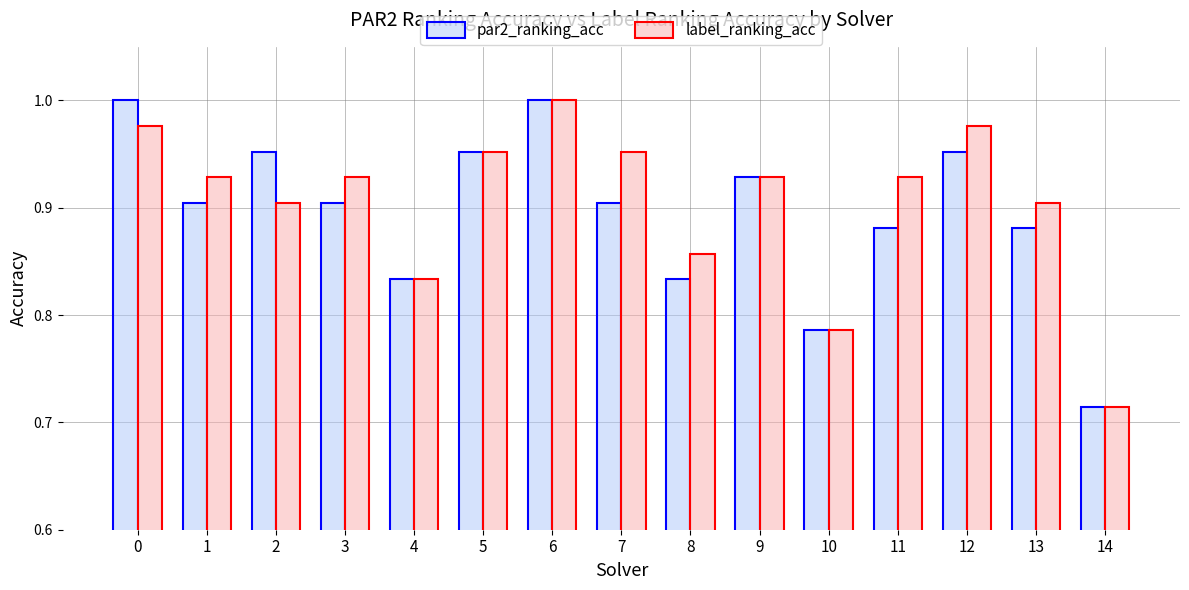

At which category does the chart reach its minimum across all series?

14